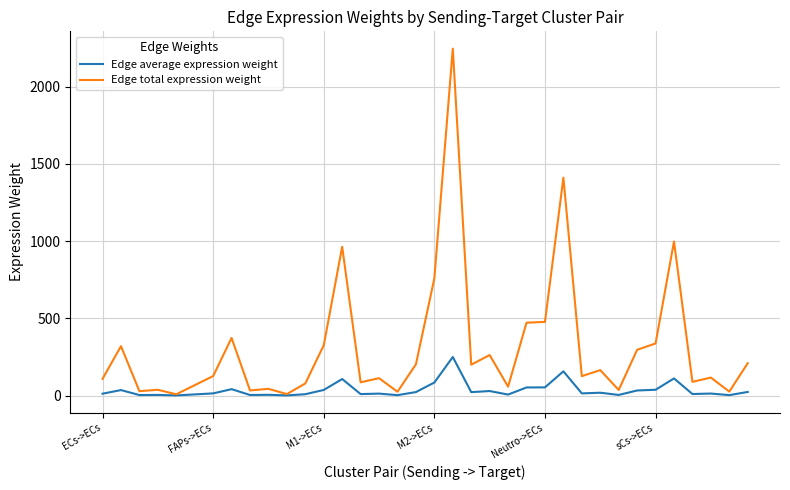

Which series has the widest spread of values?

Edge total expression weight